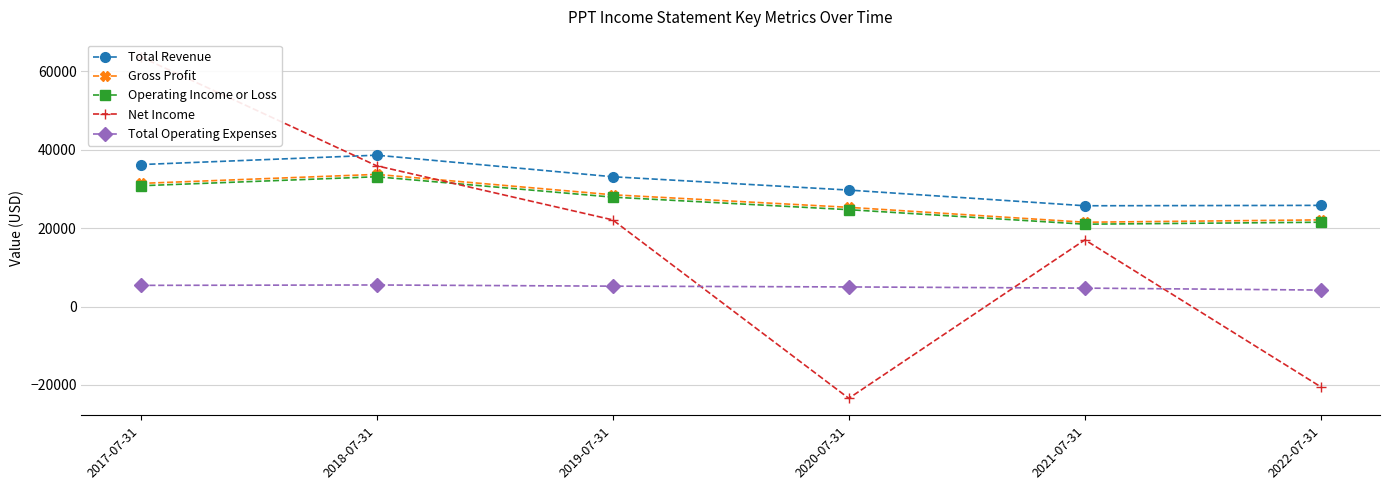

After their last crossing, which series has the higher values: Gross Profit or Net Income?

Gross Profit